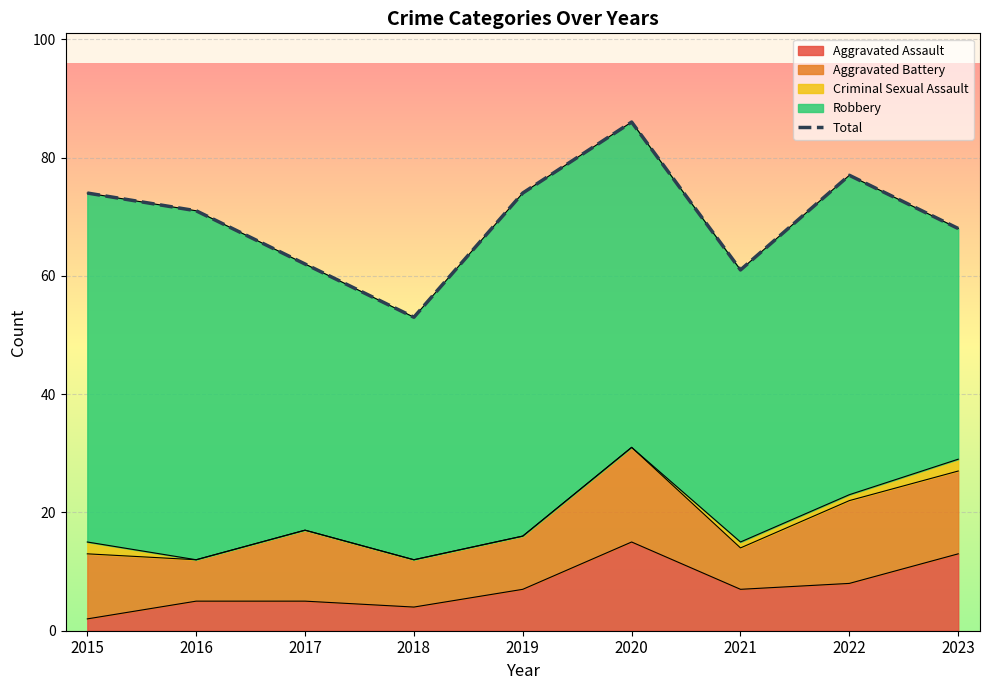

At which label does the data first exceed 71?

2015